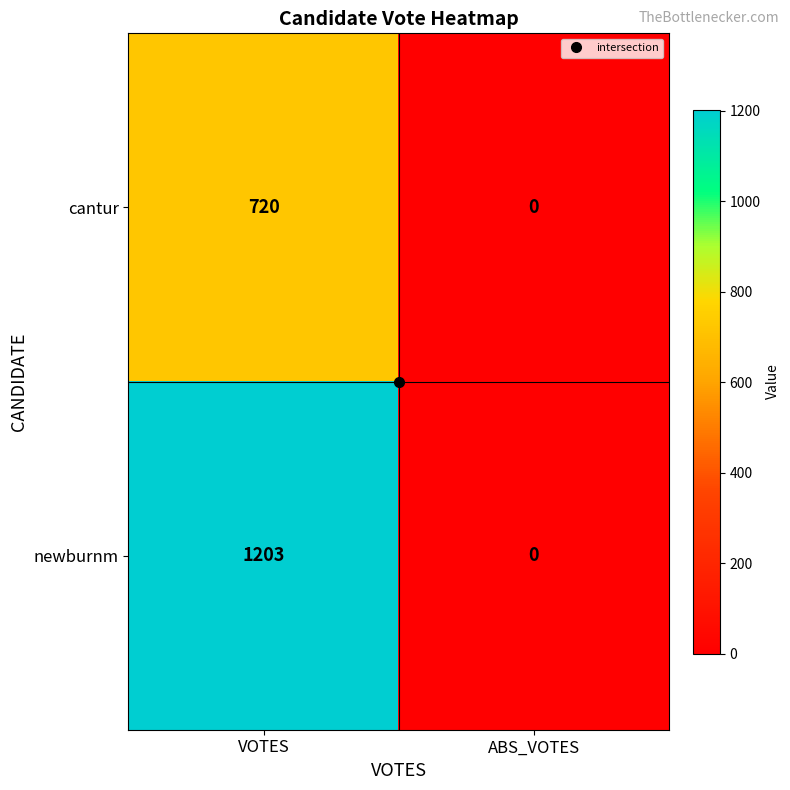

Which series has the largest range (max minus min)?

newburnm